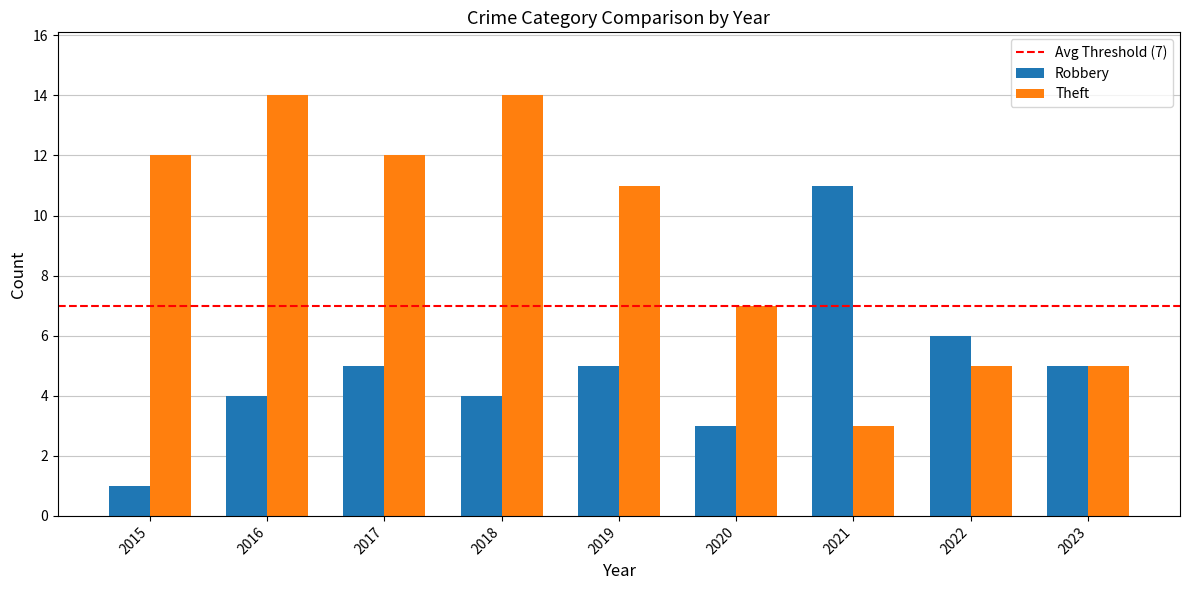

Where is Robbery nearest to the value 6?

2022